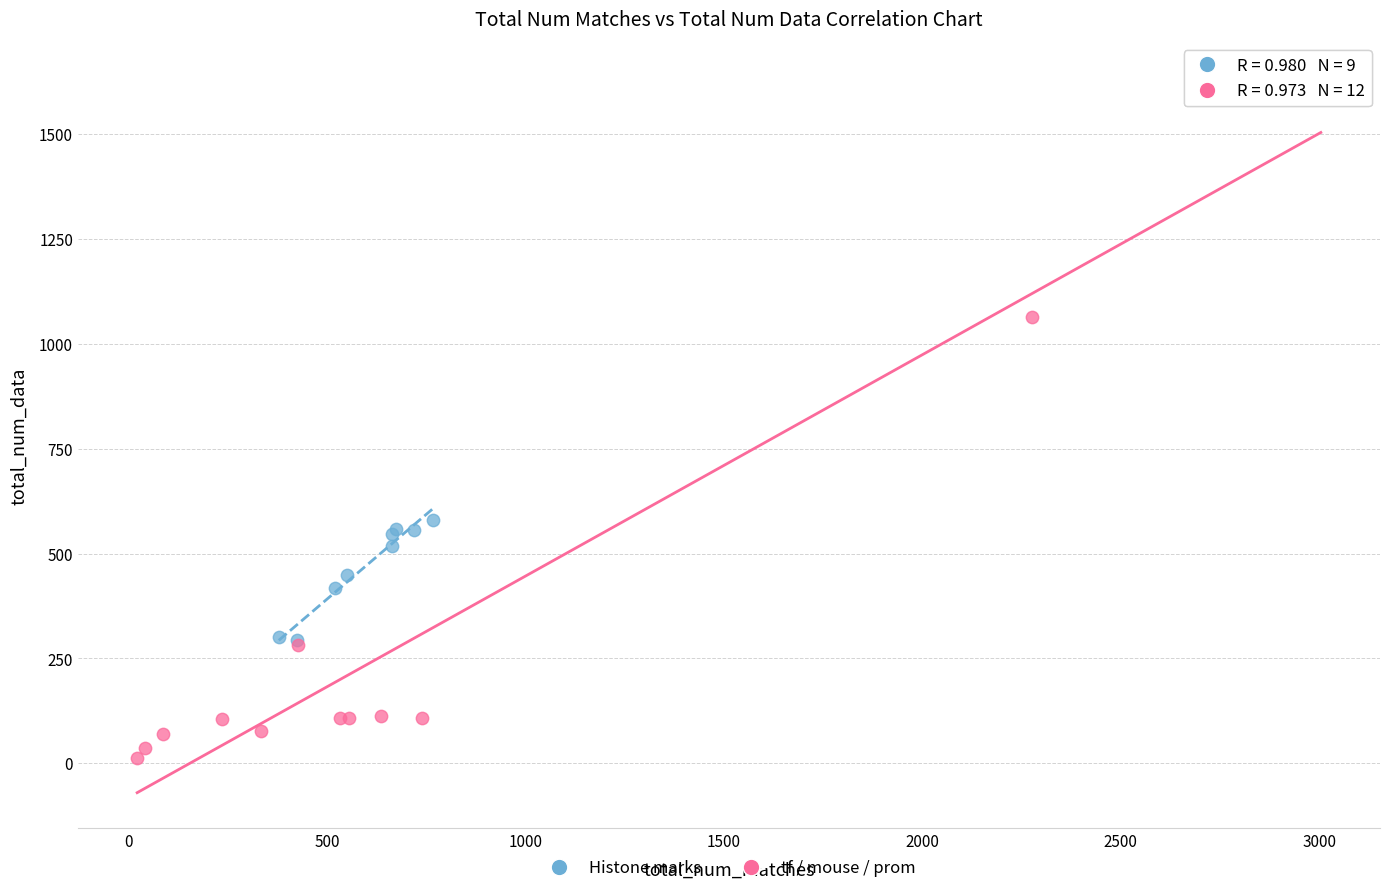

Which series reaches the maximum Y coordinate?

tf / mouse / prom